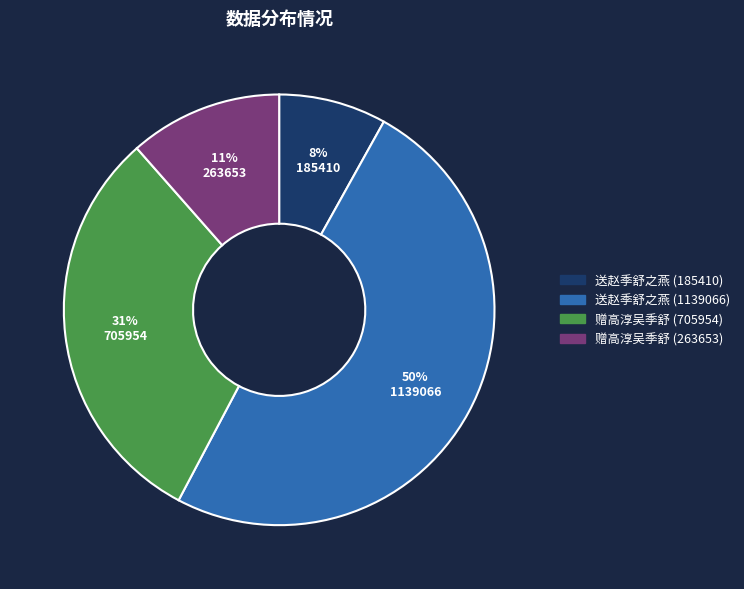

Is there a majority slice in this chart?

No